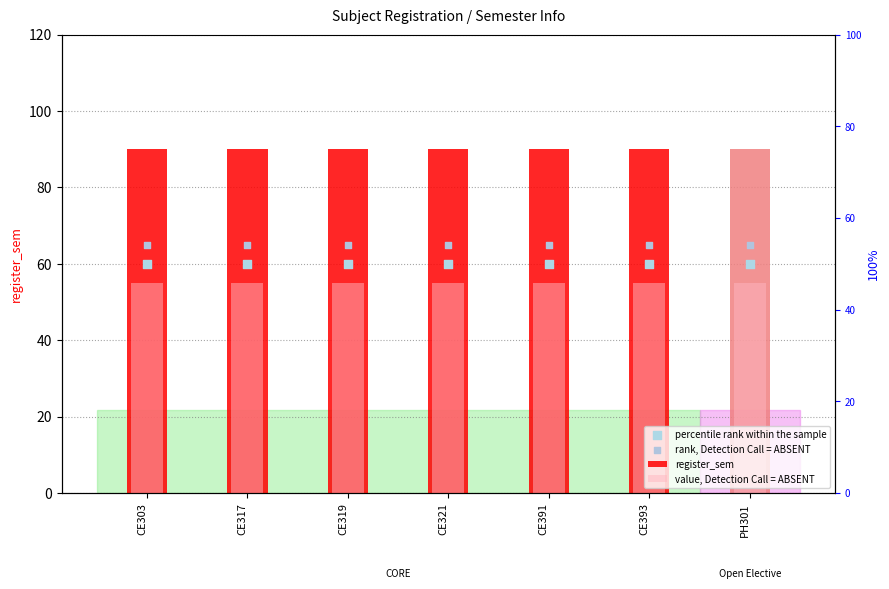

What is the total value across all series at CE393?

215